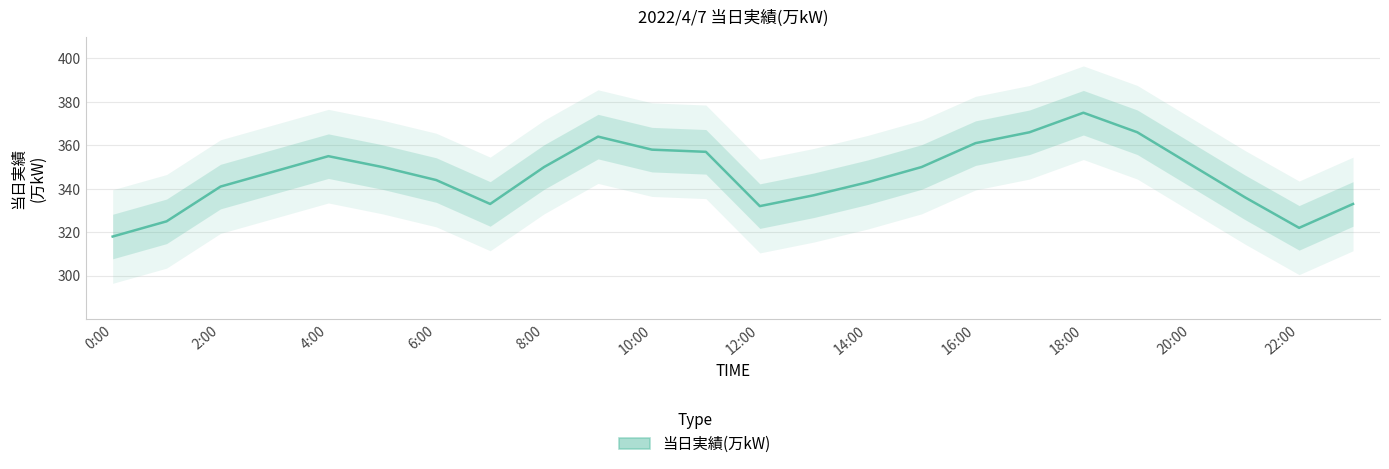

How many values are below 350?

12